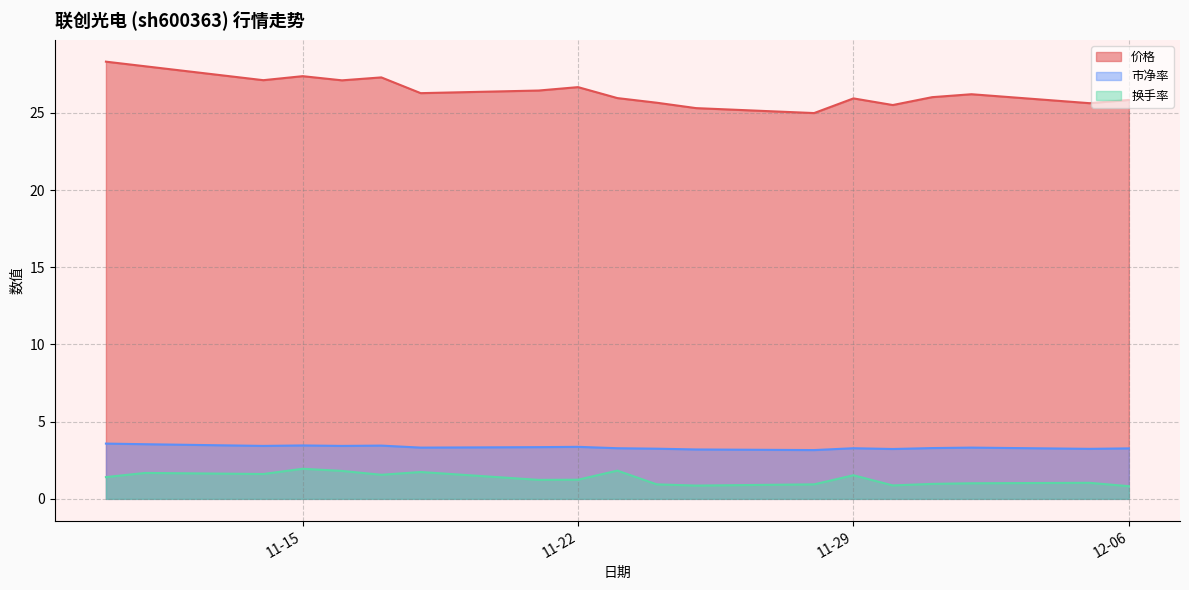

Rank the series by their maximum value, from lowest to highest.

换手率, 市净率, 价格